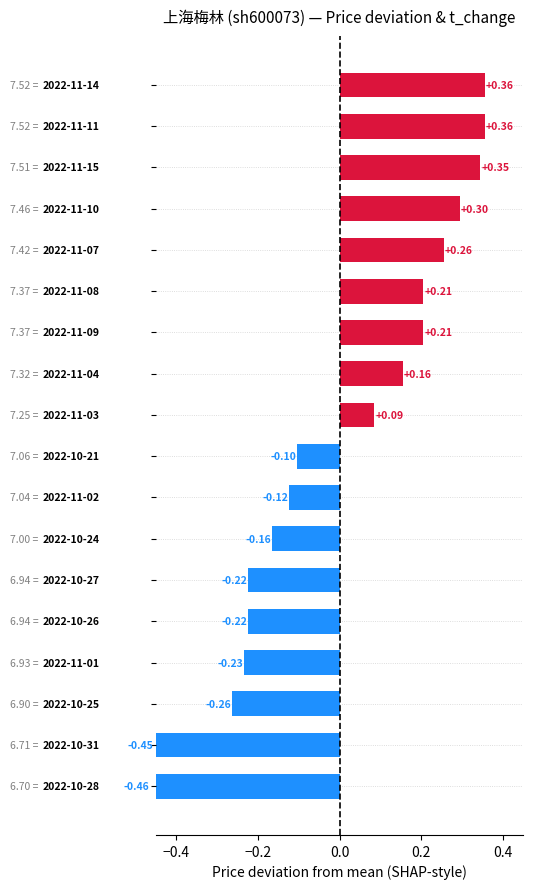

What is the smallest value displayed?

-0.5